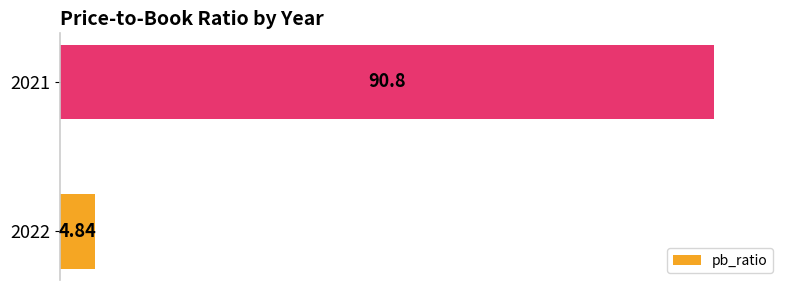

List the labels in order of value, largest first.

2021, 2022